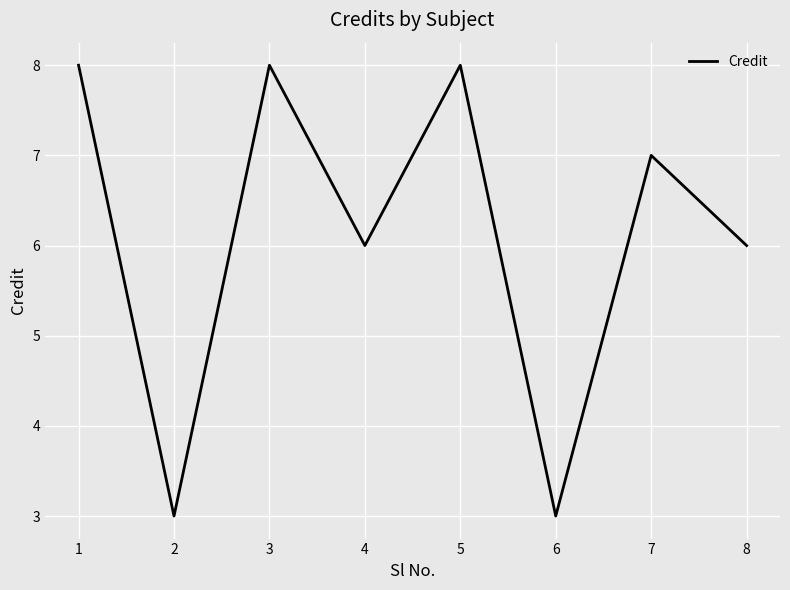

Between 1 and 4, which is larger?

1